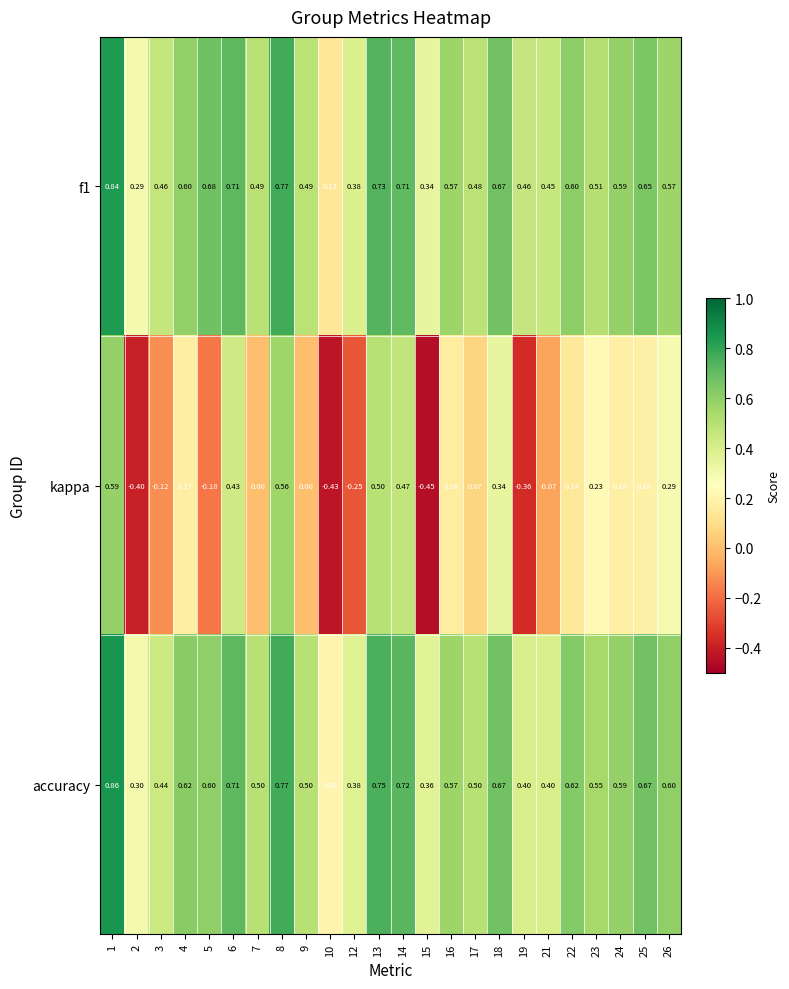

Which series has the largest total across all categories?

accuracy